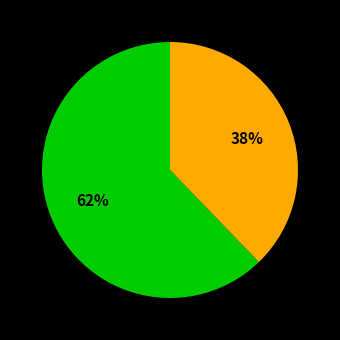

Is there a majority slice in this chart?

Yes